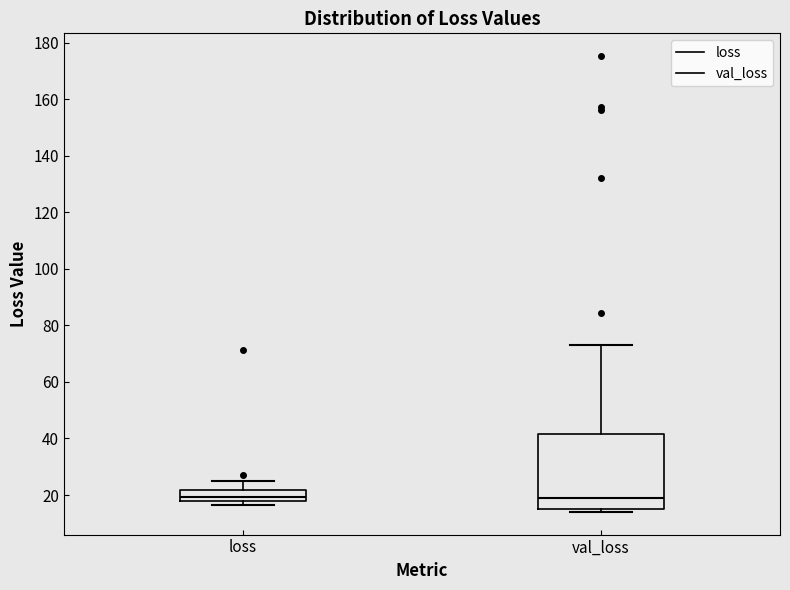

Comparing the boxes themselves (not the whiskers), which one is the tallest?

val_loss